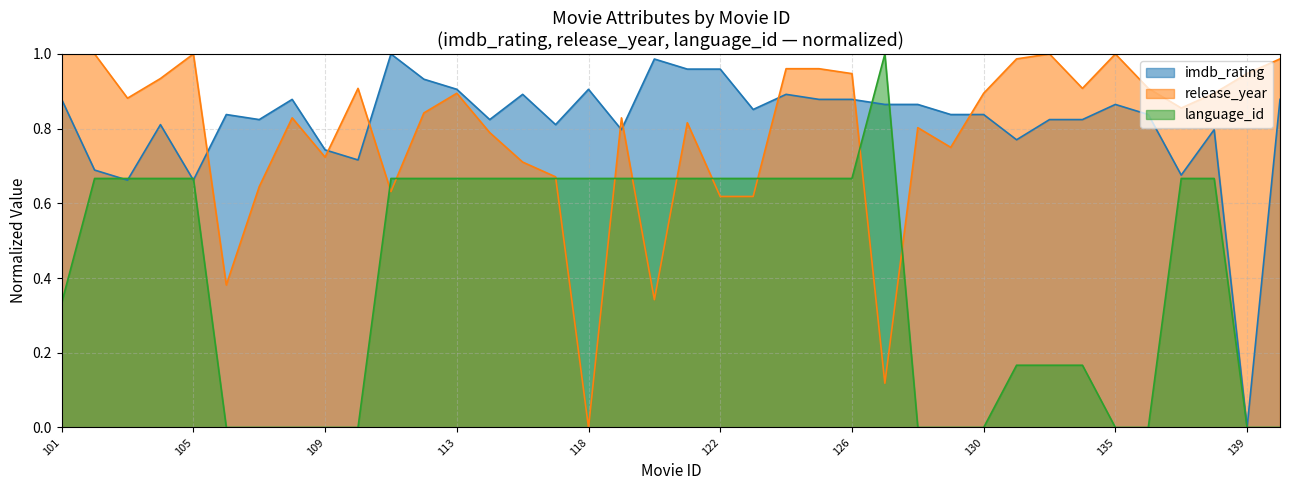

How many values in imdb_rating are above zero?

37